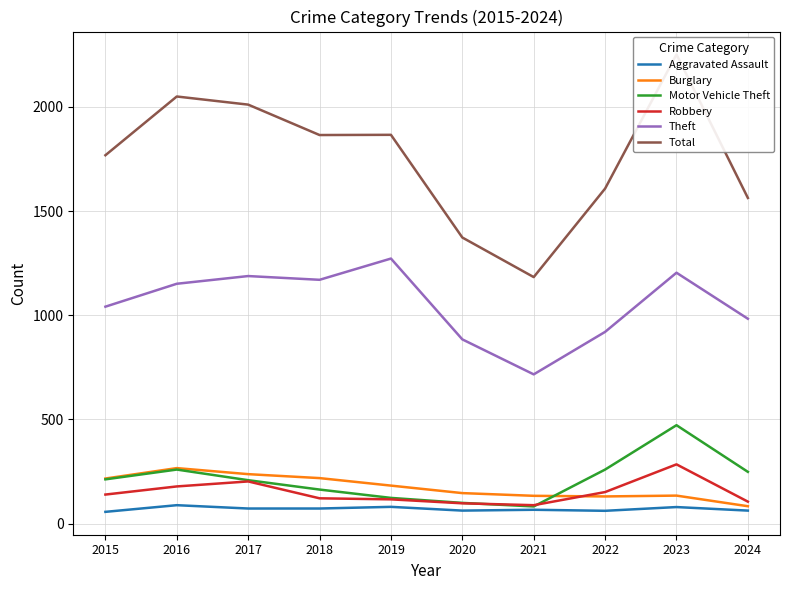

The value of Motor Vehicle Theft at 2017 is 374. True or false?

False